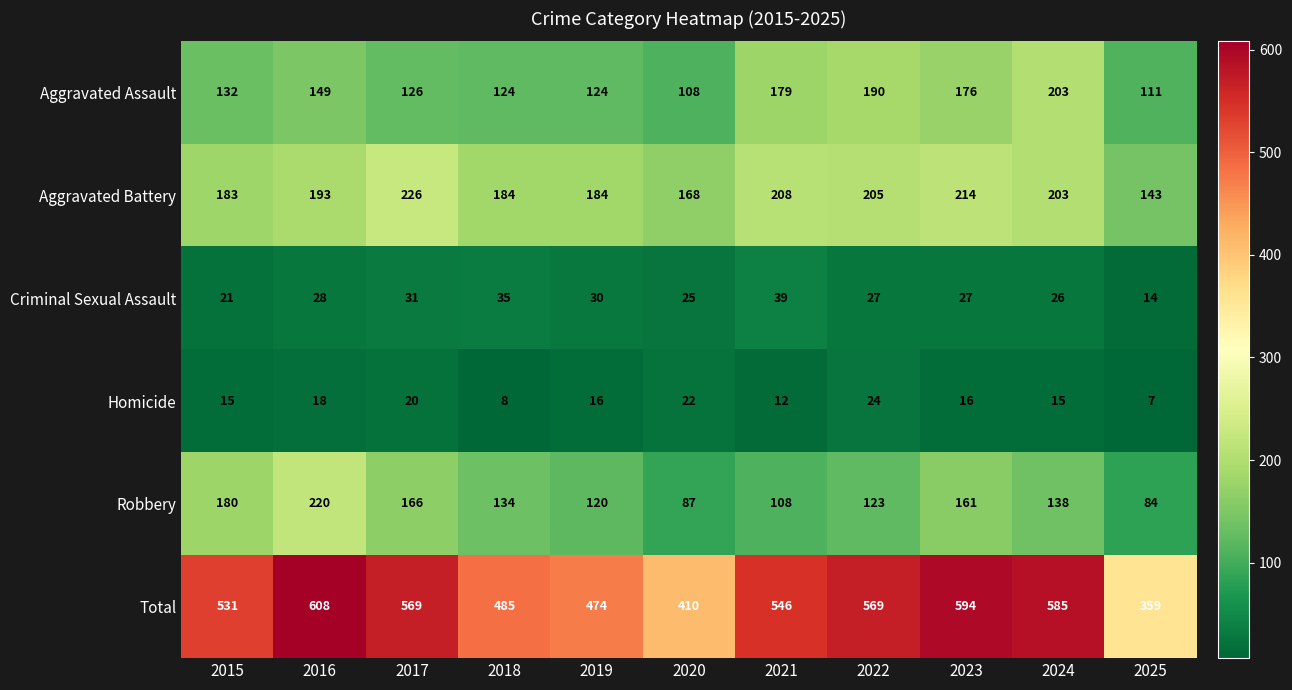

At which category does the chart reach its minimum across all series?

2025